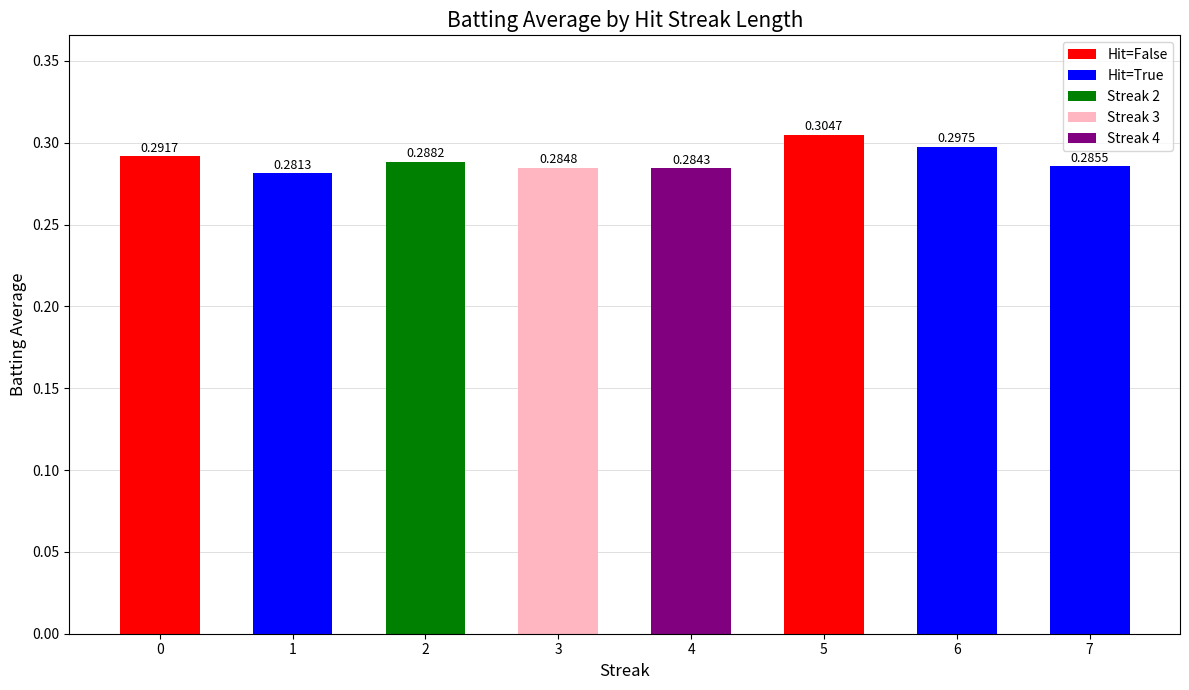

Rank the categories by value from lowest to highest.

1, 4, 3, 7, 2, 0, 6, 5